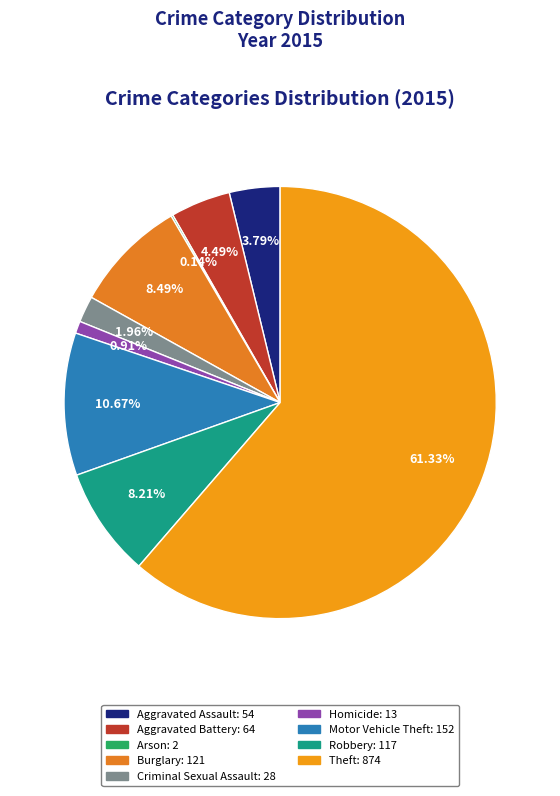

How many slices are in this pie chart?

9